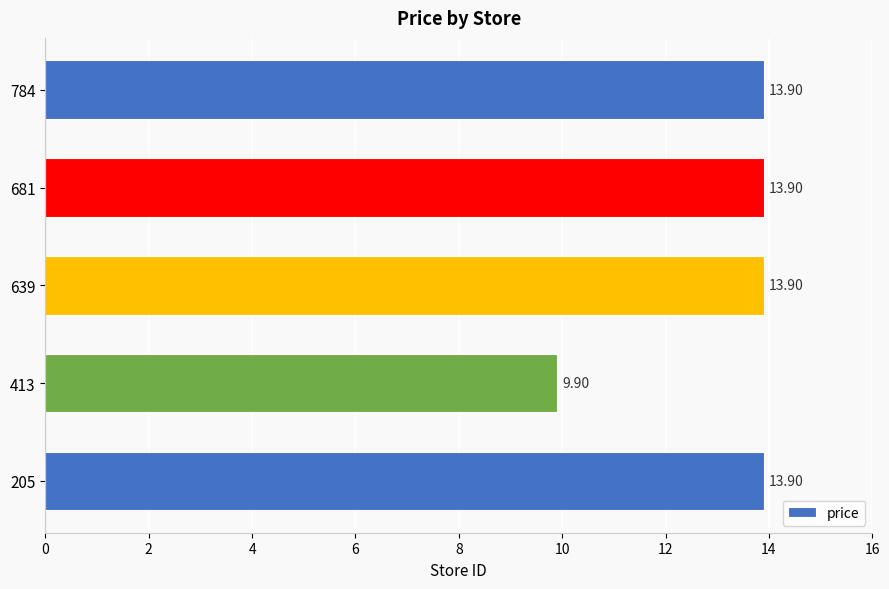

What is the sum of all values?

65.5